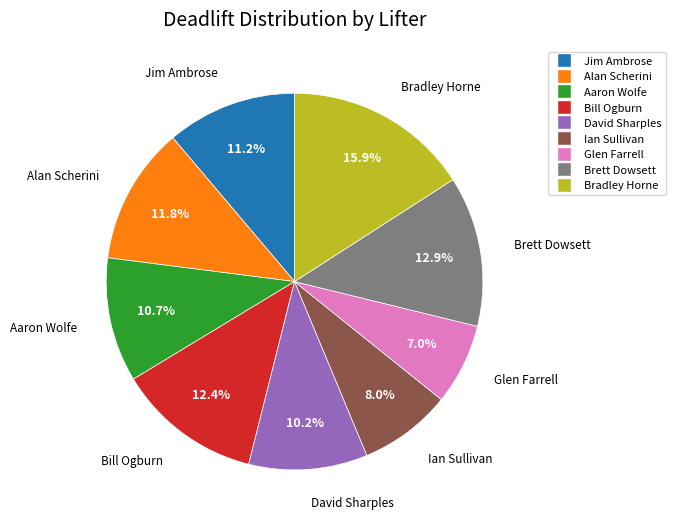

What percentage is NOT represented by Ian Sullivan?

92.0%